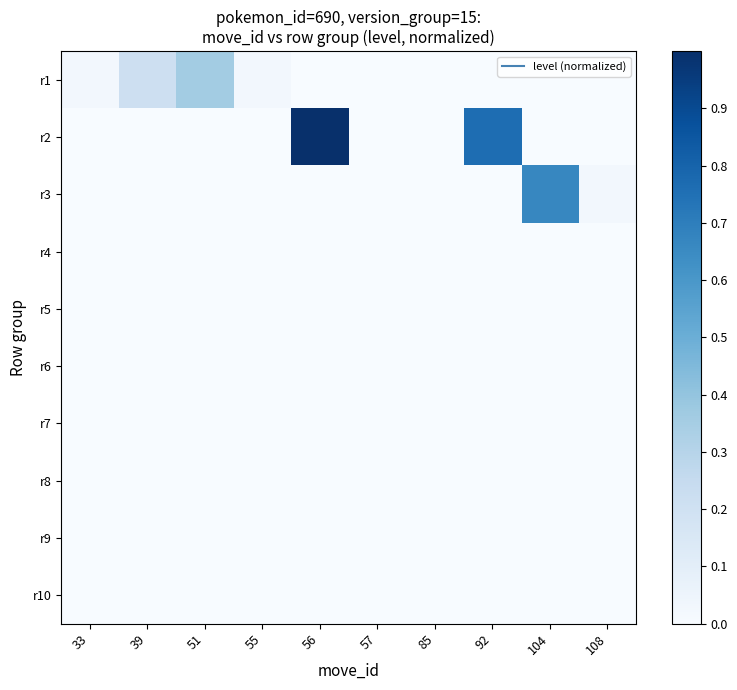

Which label corresponds to the largest value in the chart?

56